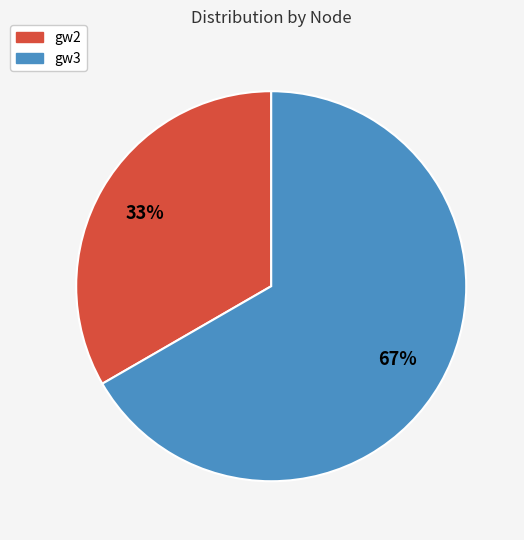

How many segments does this pie chart have?

2